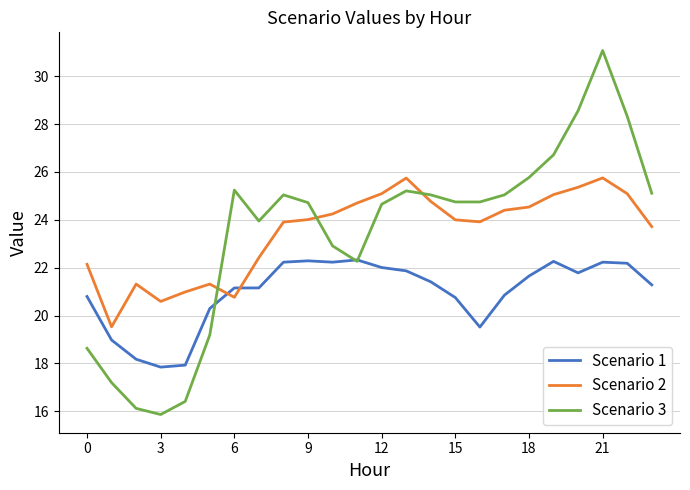

Rank the series by their maximum value, from lowest to highest.

Scenario 1, Scenario 2, Scenario 3